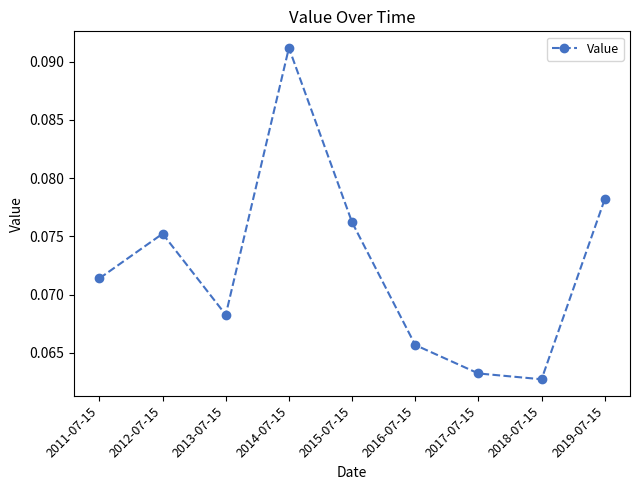

Rank the categories by value from highest to lowest.

2014-07-15, 2019-07-15, 2015-07-15, 2012-07-15, 2011-07-15, 2013-07-15, 2016-07-15, 2017-07-15, 2018-07-15